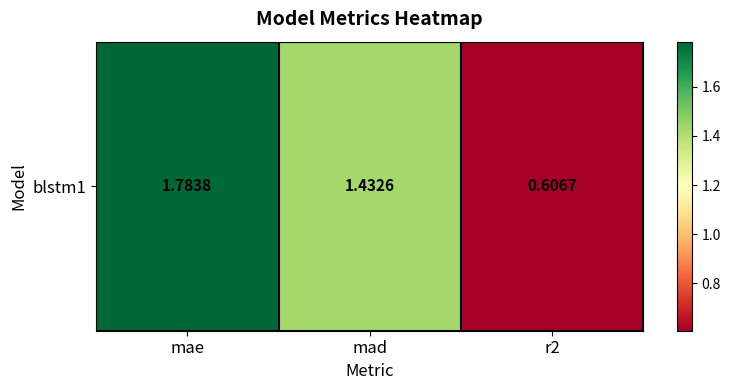

List the labels in order of value, largest first.

mae, mad, r2